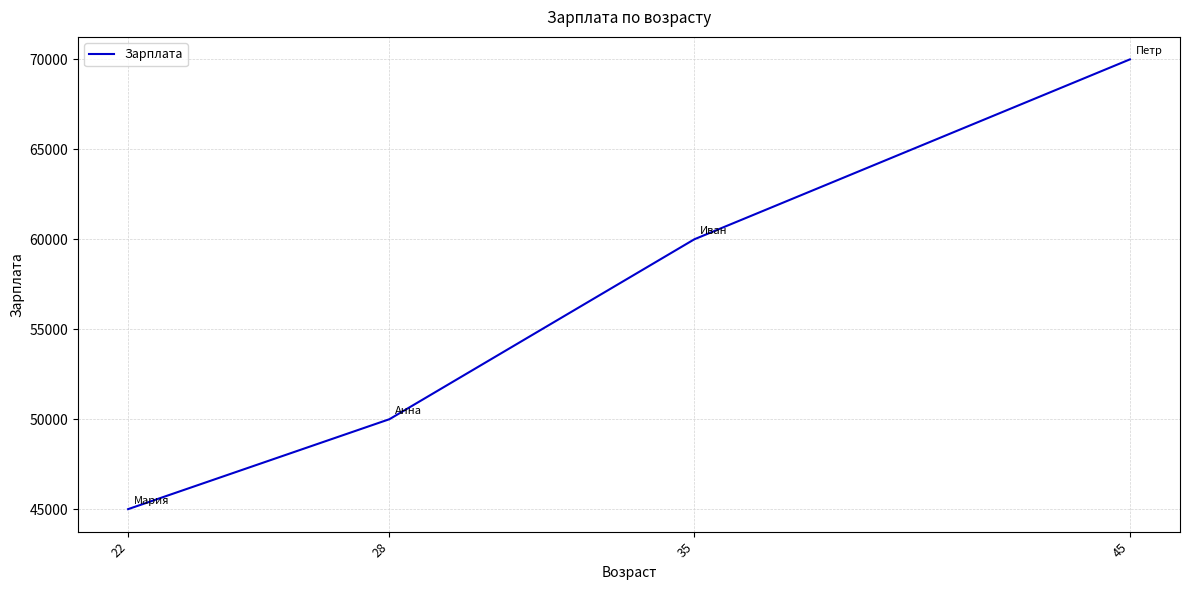

Reading left to right, extract all data points from this chart.

22=45000	28=50000	35=60000	45=70000